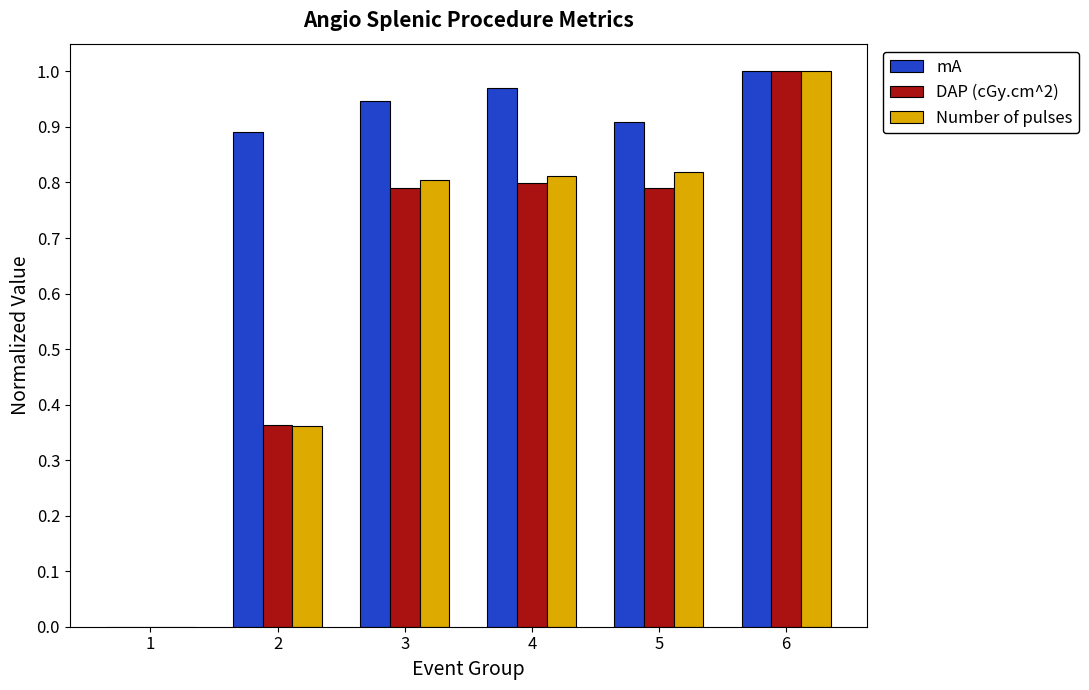

What are all the series names shown in the legend?

mA, DAP (cGy.cm^2), Number of pulses